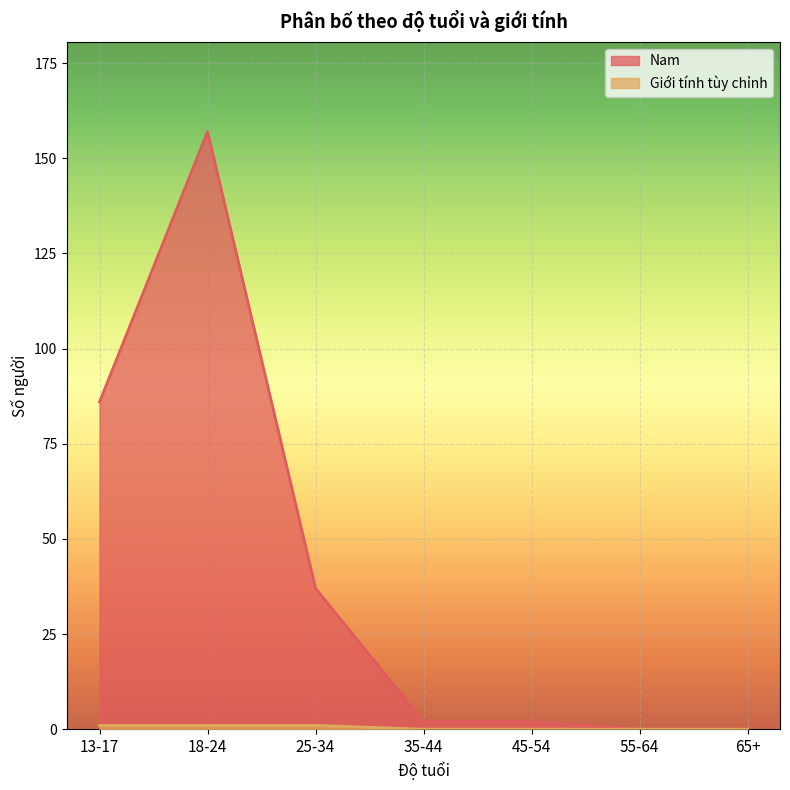

How many lines are shown in the chart?

2